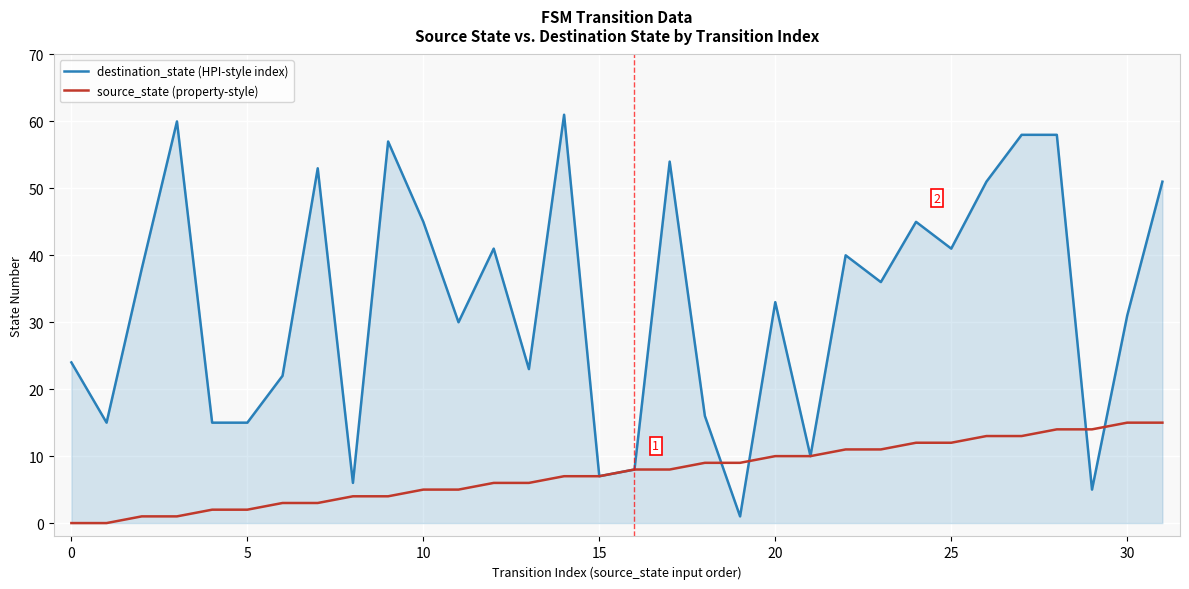

Count the number of categories in the chart.

32